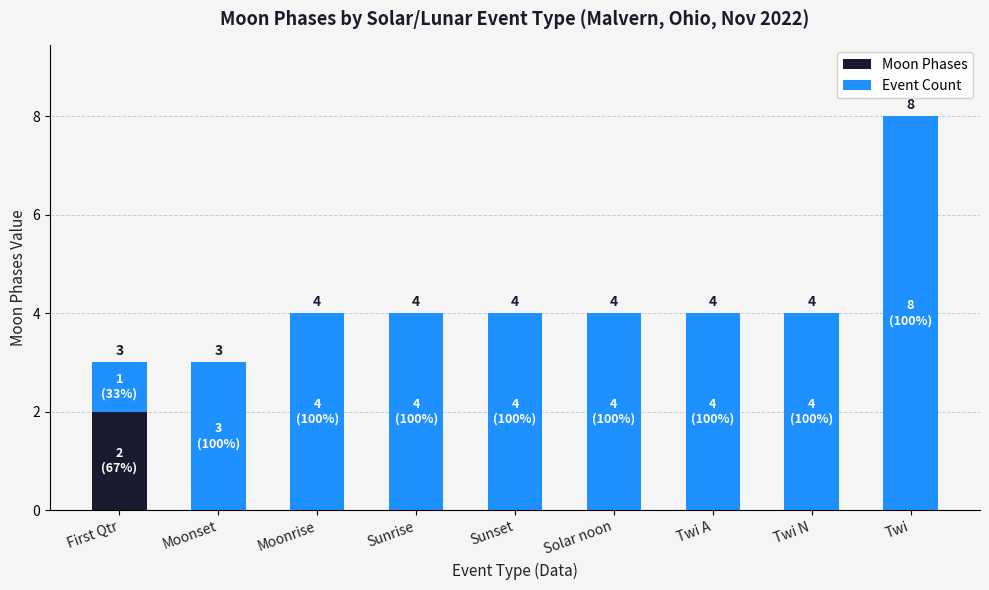

At which category is the sum across all series the highest?

Twi